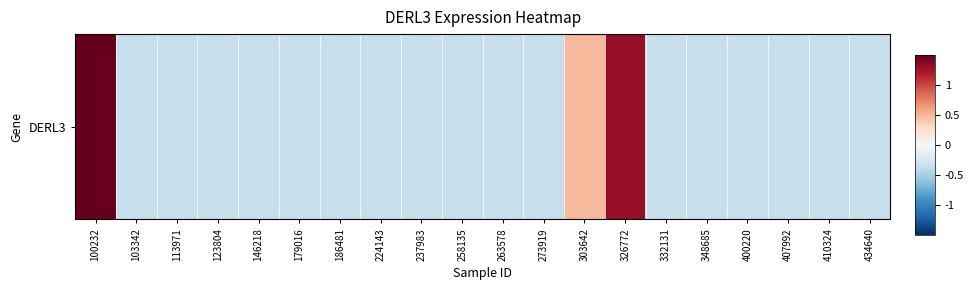

What is the minimum value shown in the chart?

-0.3